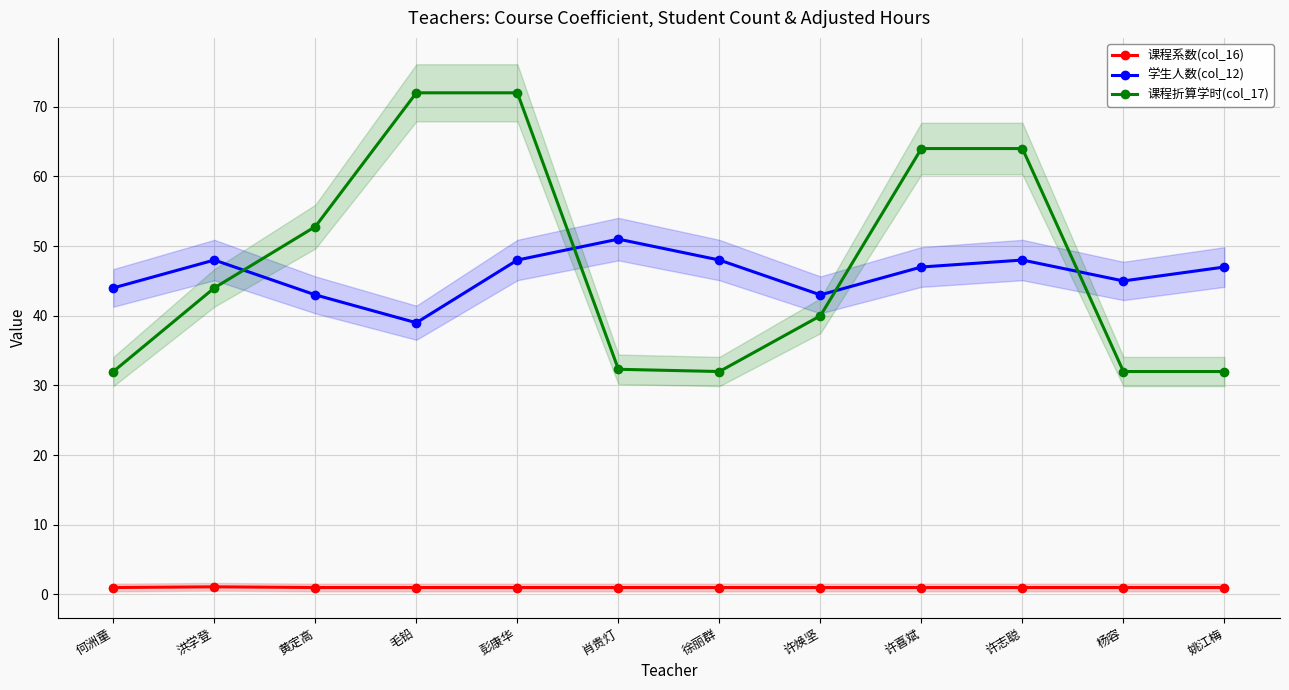

The value of 课程系数(col_16) at 许志聪 is 1.0. True or false?

True